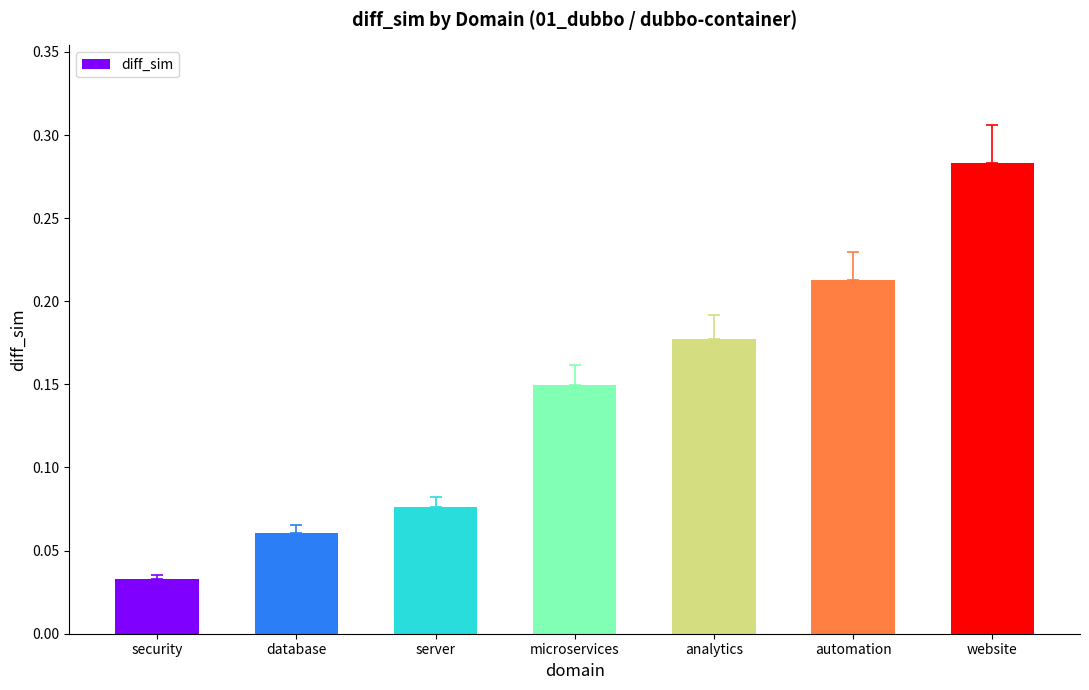

Which label corresponds to the largest value in the chart?

website